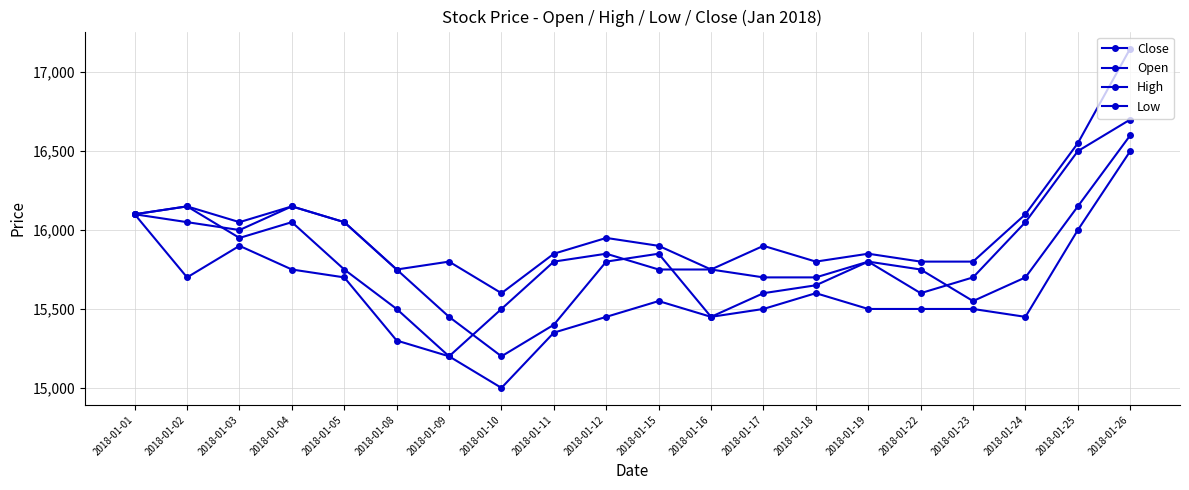

What is the total value across all series at 2018-01-16?

62400